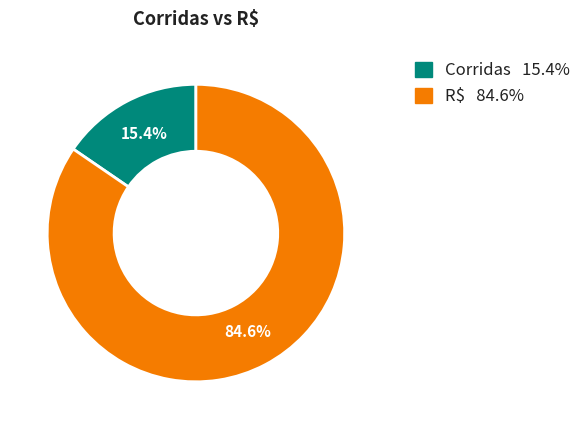

Between Corridas and R$, which is larger?

R$